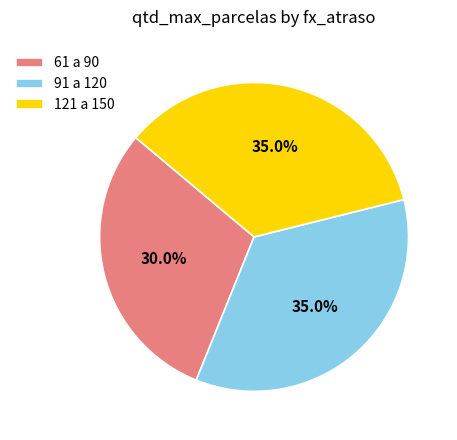

Is there any slice that represents more than half of the pie?

No